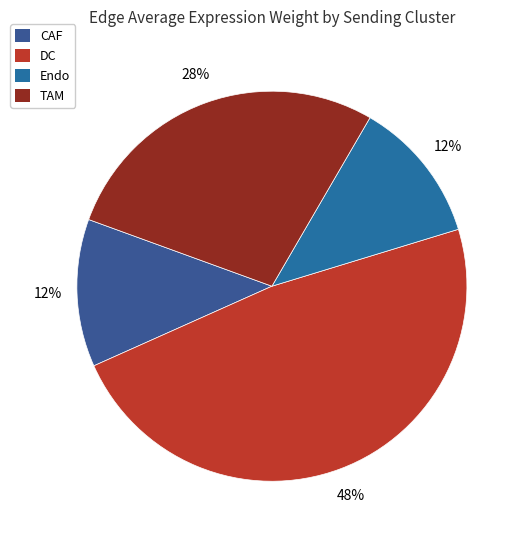

Count the number of slices in the pie.

4